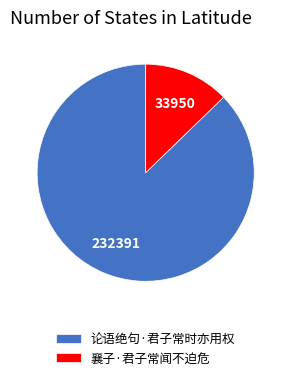

Which slice is the largest?

论语绝句·君子常时亦用权